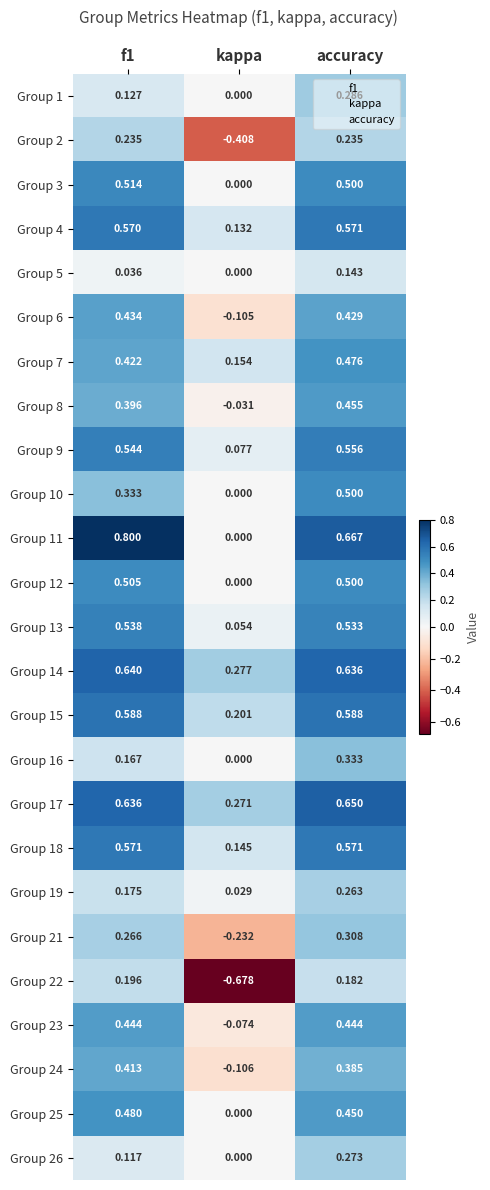

At which category does the chart reach its minimum across all series?

kappa